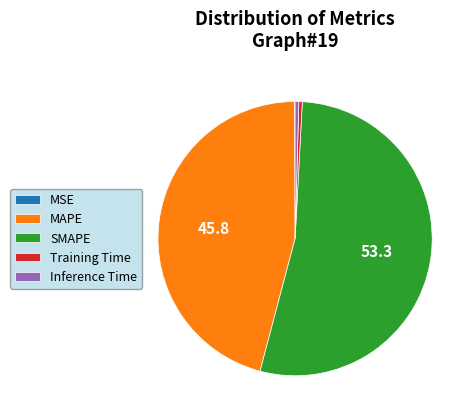

Is SMAPE the majority of the pie?

Yes